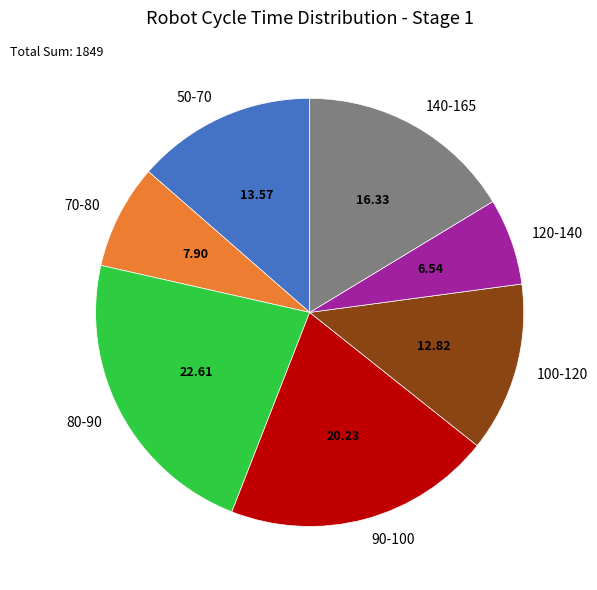

Rank the categories by value from highest to lowest.

80-90, 90-100, 140-165, 50-70, 100-120, 70-80, 120-140